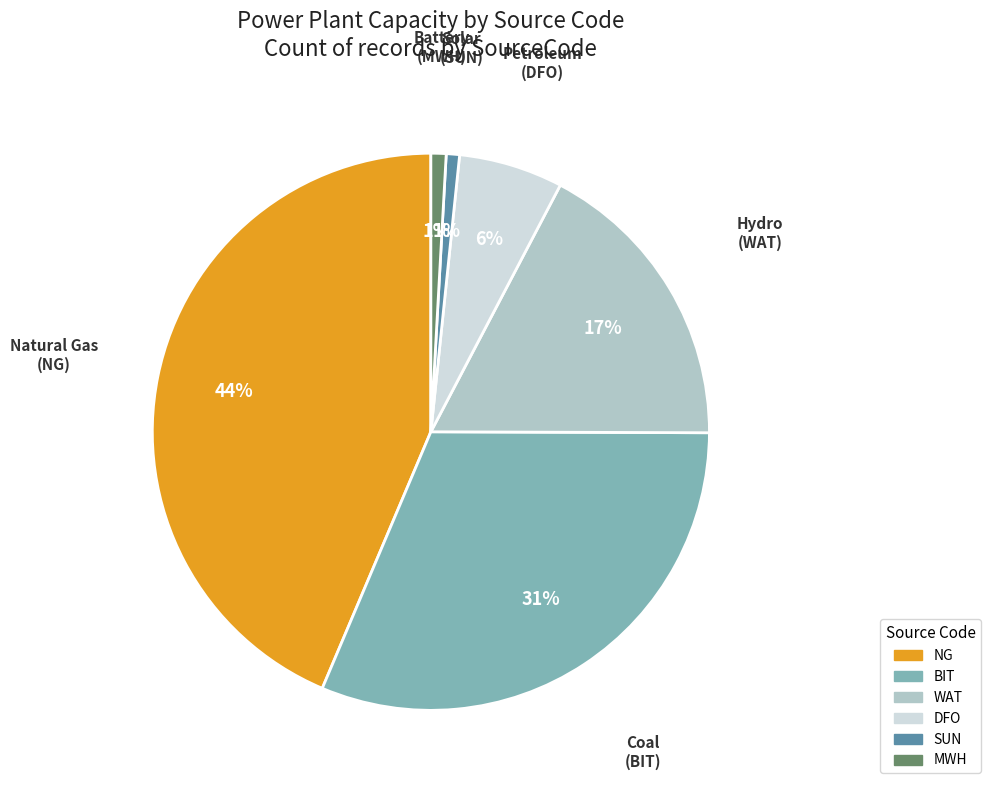

What is the largest slice in the pie chart?

Natural Gas (NG)